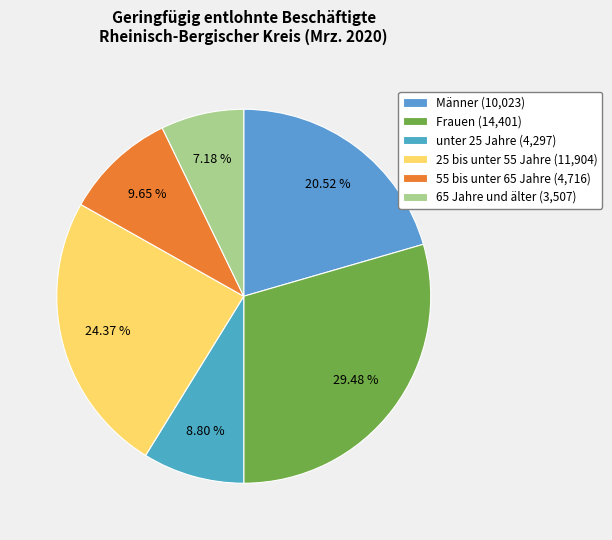

What is the smallest slice in the pie chart?

65 Jahre und älter